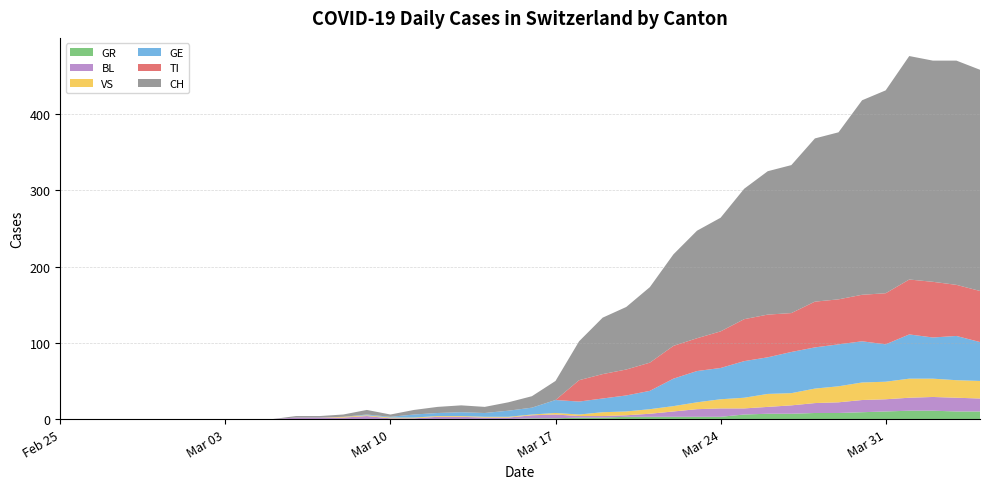

Reading right to left, extract all data points from this chart.

GE: 51	58	54	58	49	54	55	54	54	48	48	41	41	36	24	21	18	17	17	9	8	5	5	4	4	1	1	0	0	0	0	0	0	0	0	0	0	0	0	0
GR: 10	10	11	11	10	9	8	8	7	7	6	3	3	3	3	3	2	2	1	1	0	0	0	0	0	0	0	0	0	0	0	0	0	0	0	0	0	0	0	0
TI: 67	67	73	72	67	61	59	60	51	56	55	48	43	43	37	34	32	28	0	0	0	0	0	0	0	0	0	0	0	0	0	0	0	0	0	0	0	0	0	0
VS: 23	23	24	25	23	23	21	19	16	17	14	12	9	7	6	5	5	2	2	1	1	1	1	1	1	1	1	1	0	0	0	0	0	0	0	0	0	0	0	0
BL: 17	18	18	17	16	16	14	13	11	9	8	11	10	7	4	2	2	2	5	4	2	2	3	3	1	1	4	2	2	2	0	0	0	0	0	0	0	0	0	0
CH: 290	294	290	293	266	255	219	214	194	188	171	149	141	120	99	82	74	51	25	15	11	8	9	8	6	3	6	3	2	2	0	0	0	0	0	0	0	0	0	0